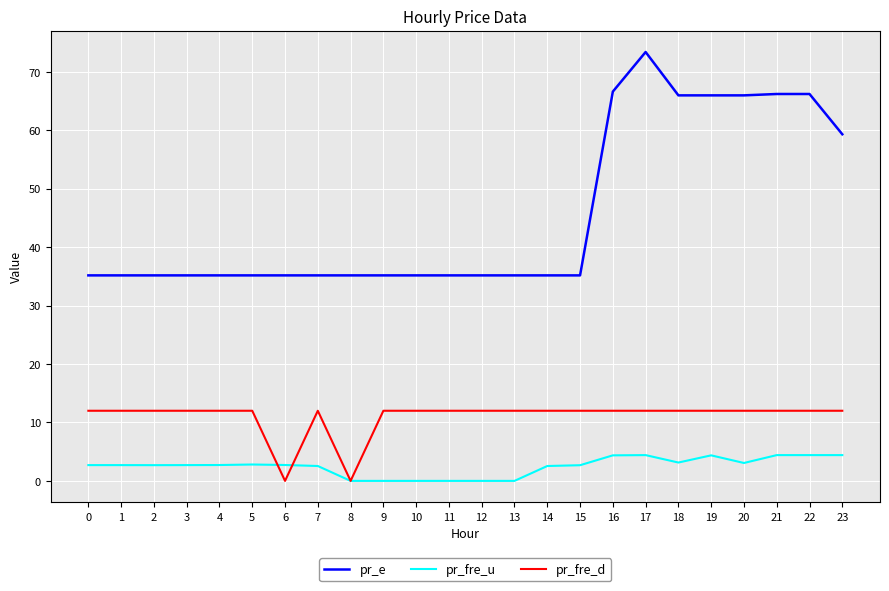

True or false: pr_fre_u has a value of 2.7 at 1.

True